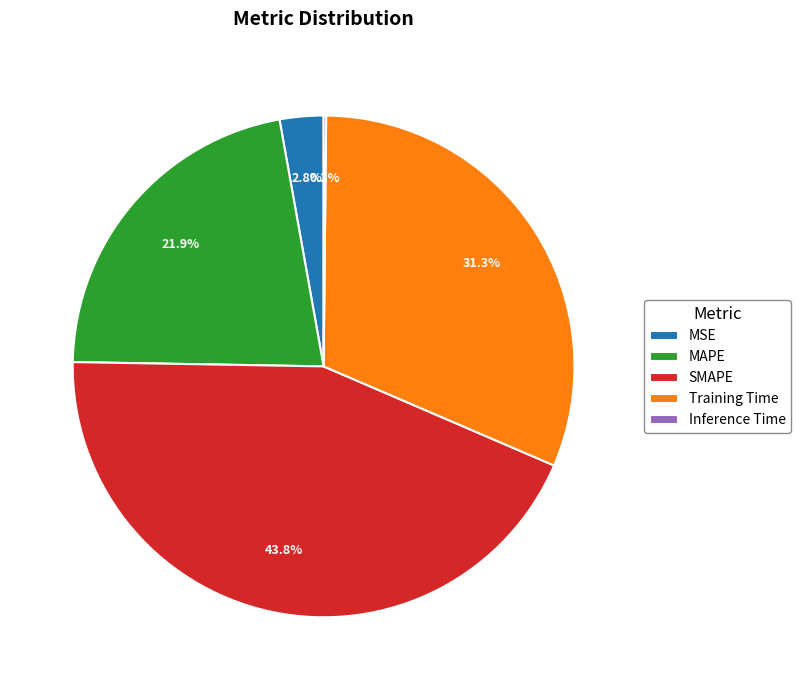

What percentage is the SMAPE slice, to the nearest percent?

44%